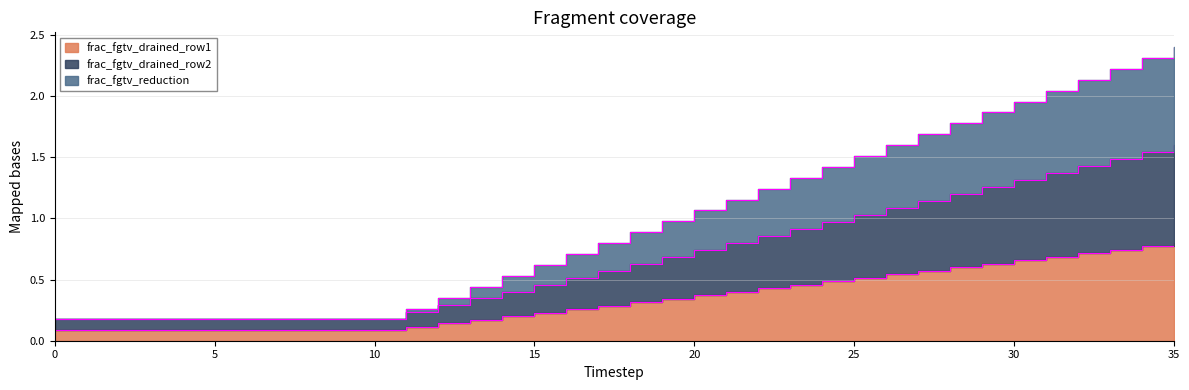

True or false: frac_fgtv_drained_row2 and frac_fgtv_drained_row1 cross at least once.

False